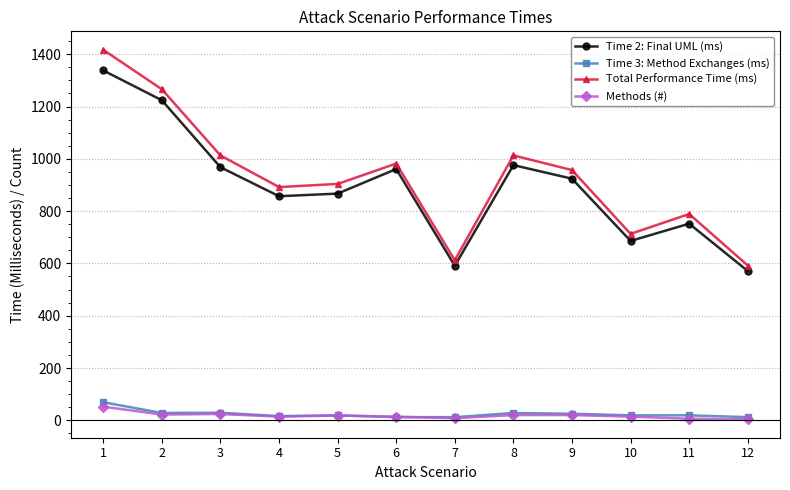

What is the difference between the maximum and minimum values in the Time 2: Final UML (ms) series?

767